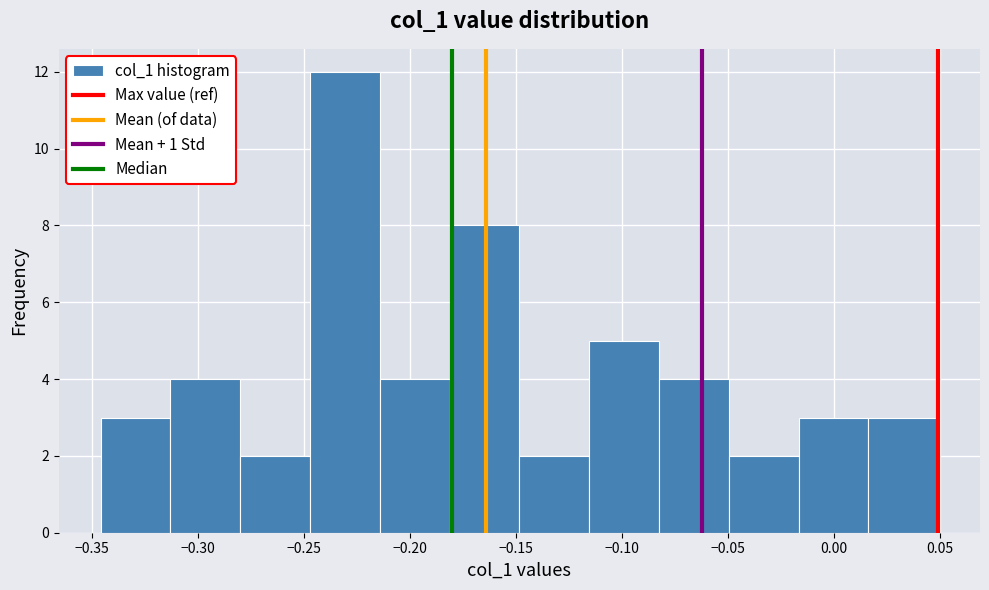

Over which range of the x-axis is the bar tallest?

-0.245 to -0.215